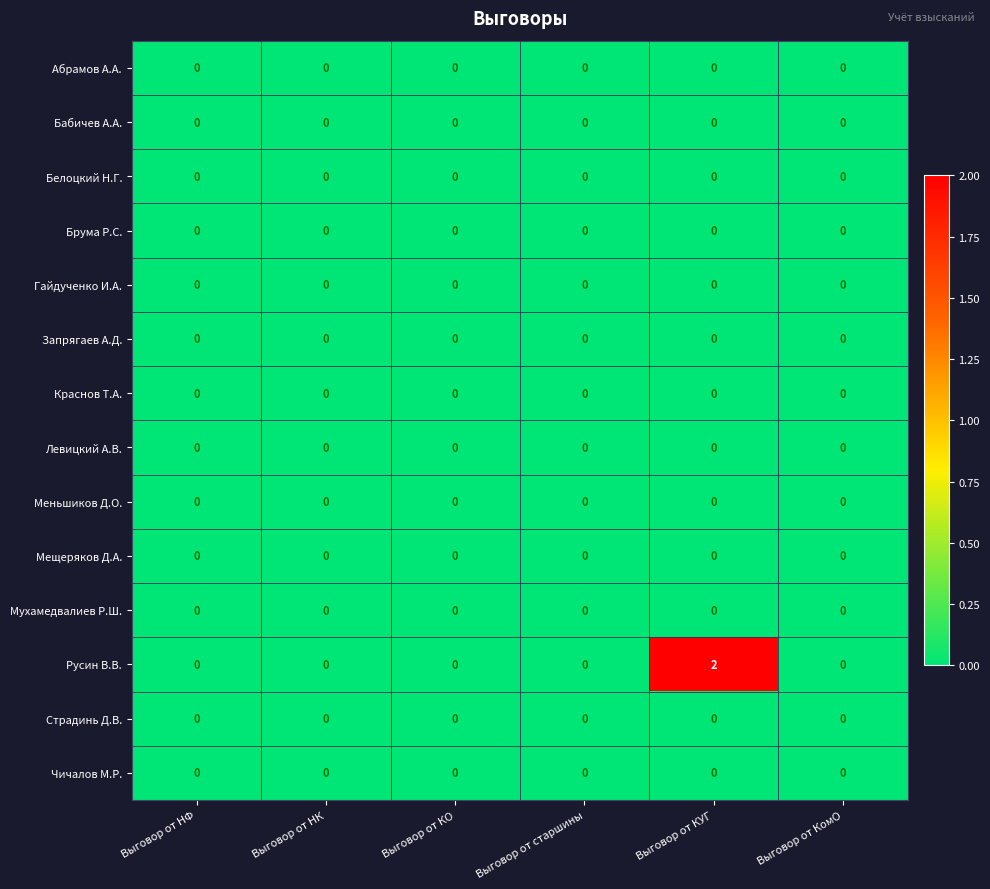

Which series has the widest spread of values?

Русин В.В.